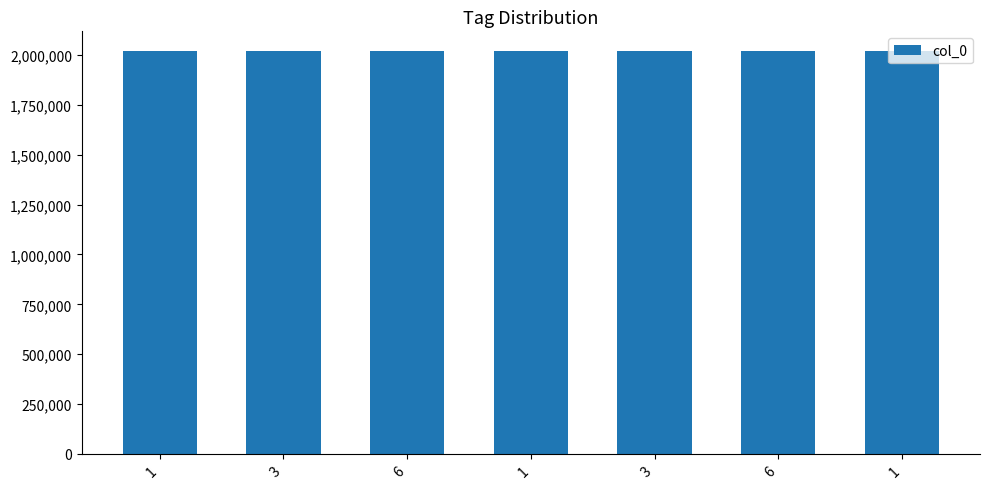

How many bars are there in total?

7